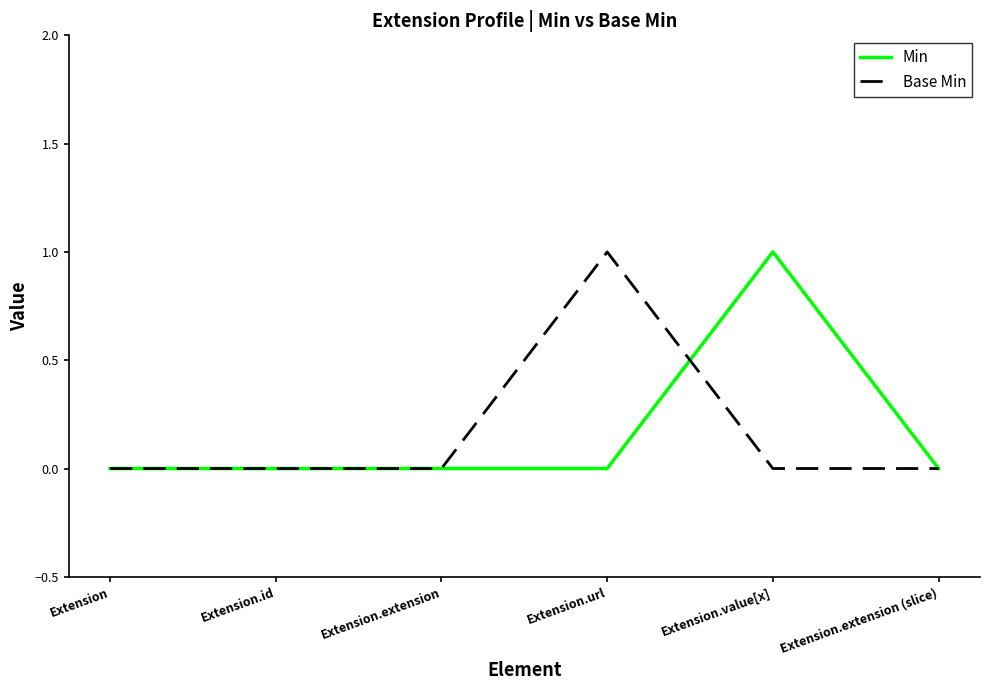

Is it true that Min equals 1 at Extension?

False